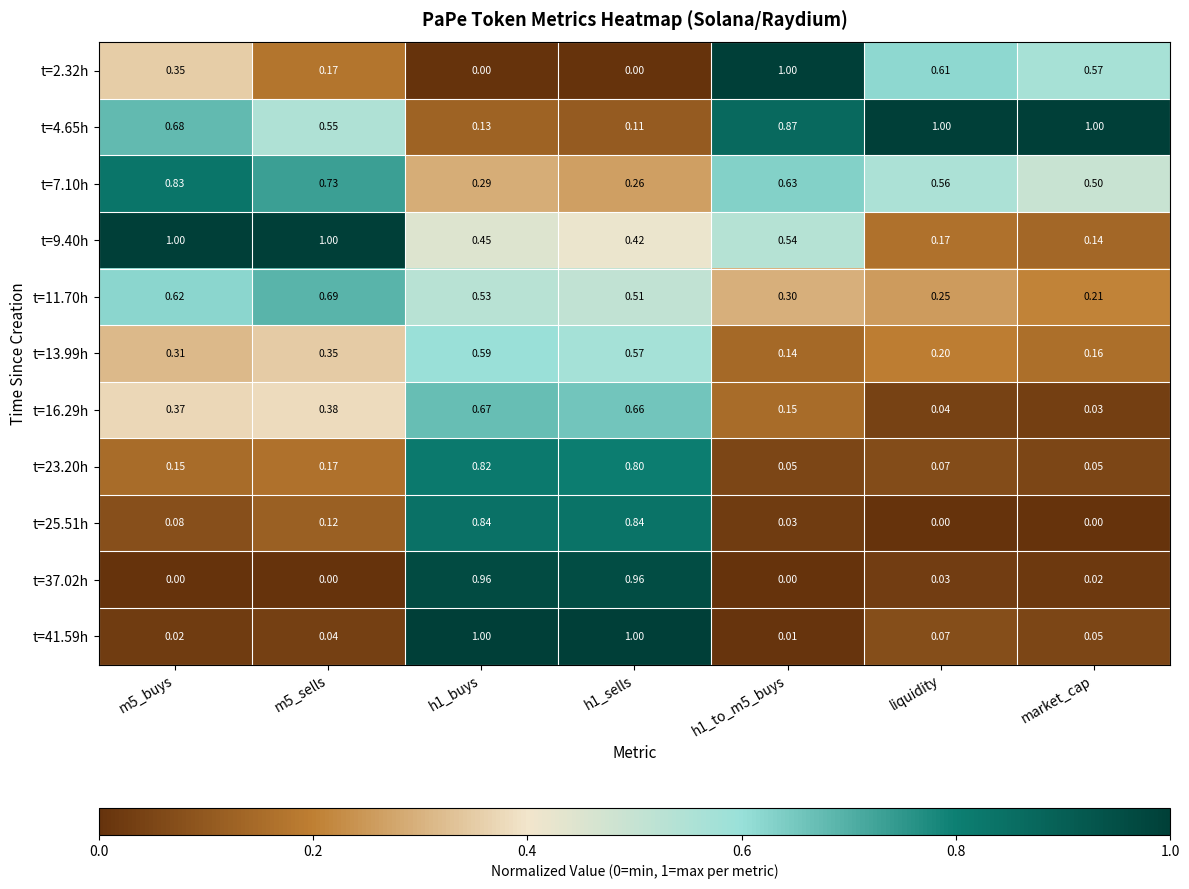

What is the difference between the highest and lowest values at h1_buys?

1.0